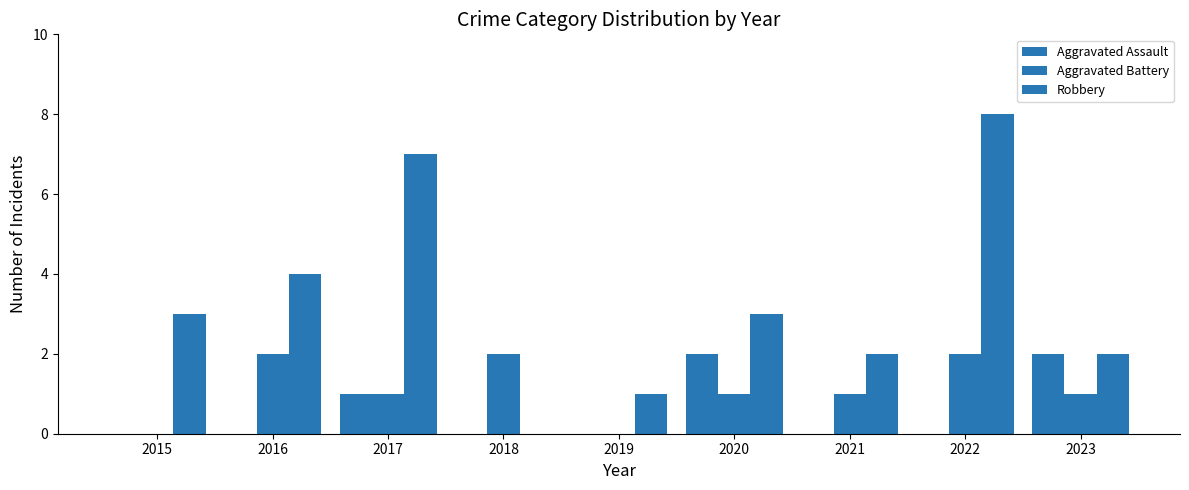

At which category does the chart reach its minimum across all series?

2015